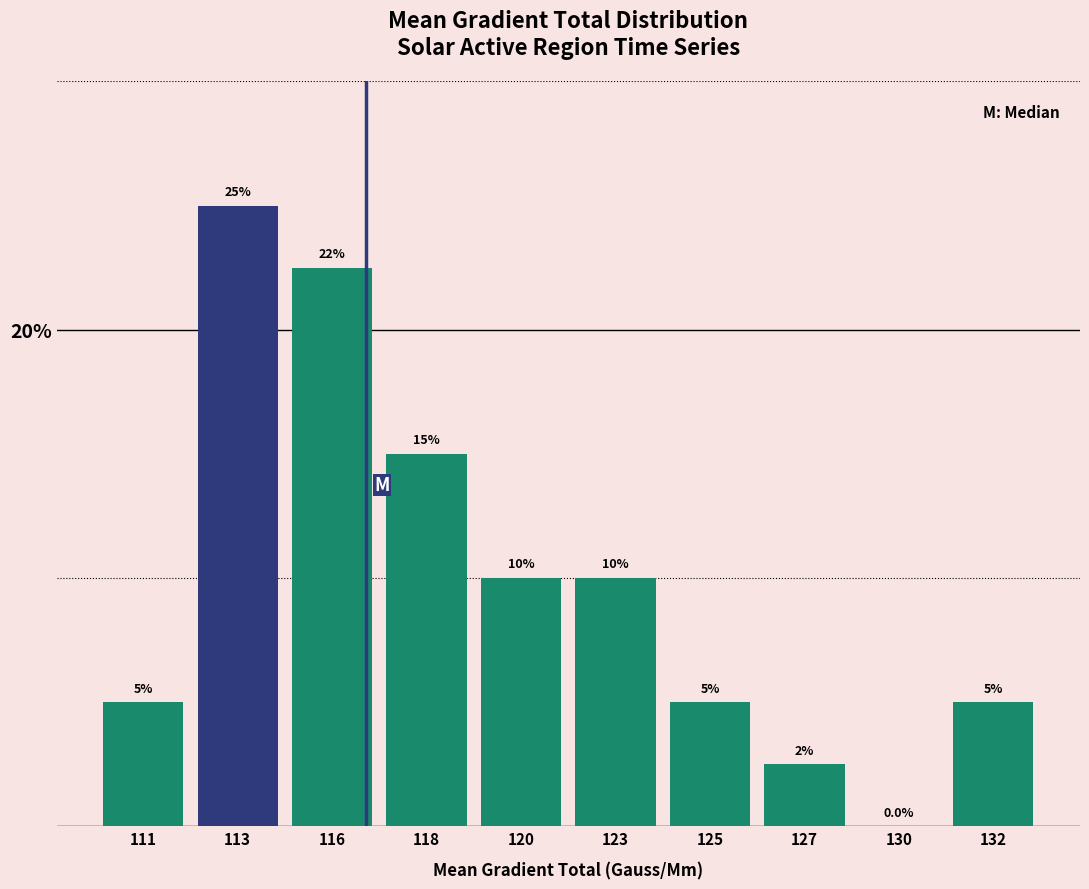

Reading left to right, extract all data points from this chart.

111=5.0	113=25.0	116=22.5	118=15.0	120=10.0	123=10.0	125=5.0	127=2.5	130=0.0	132=5.0